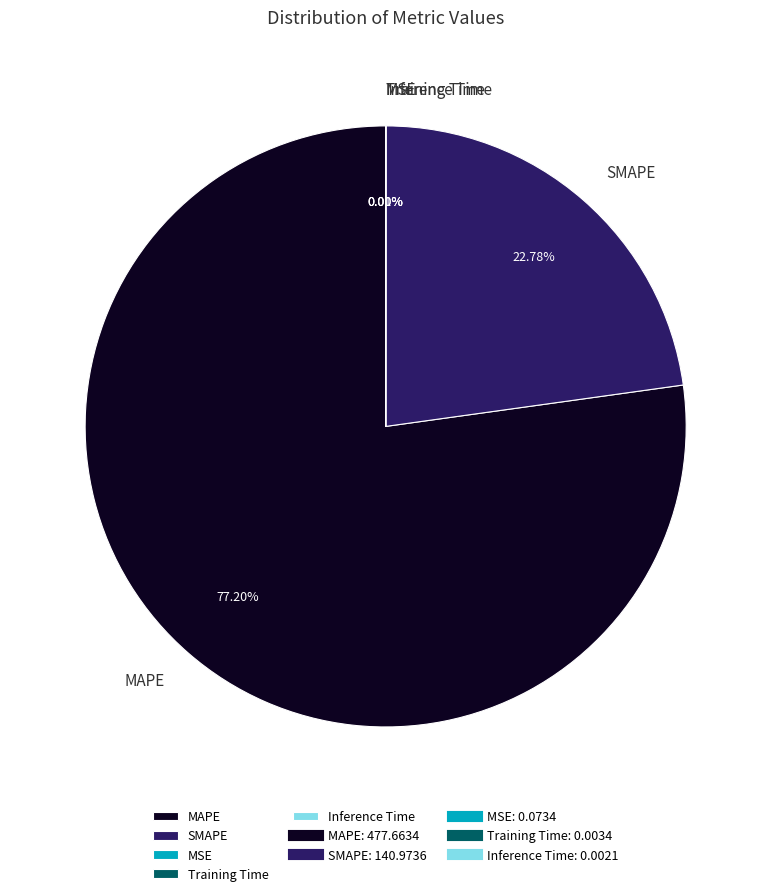

What is the ratio of the value at SMAPE to the value at MAPE?

0.3